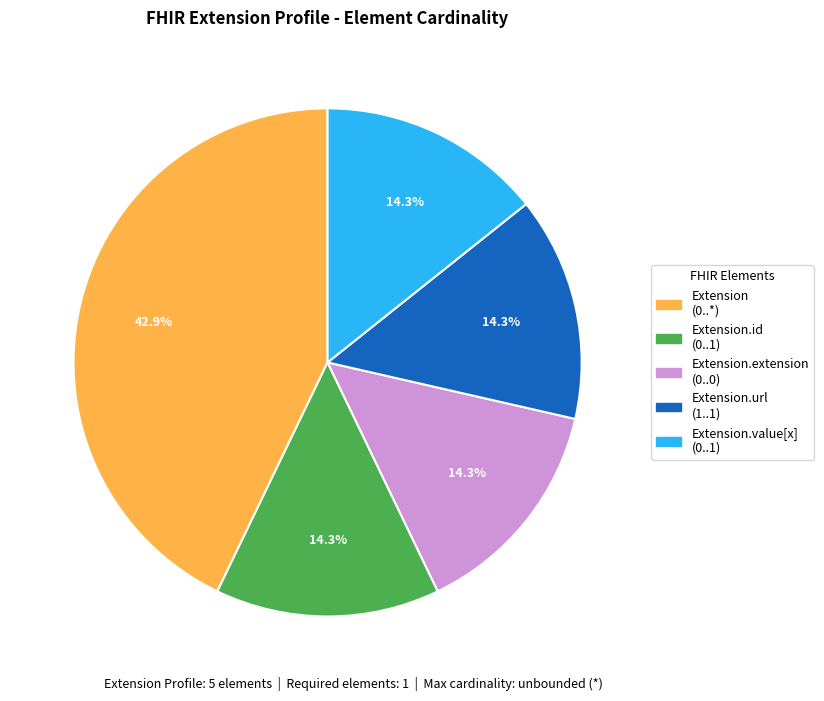

Does any single category account for the majority?

No